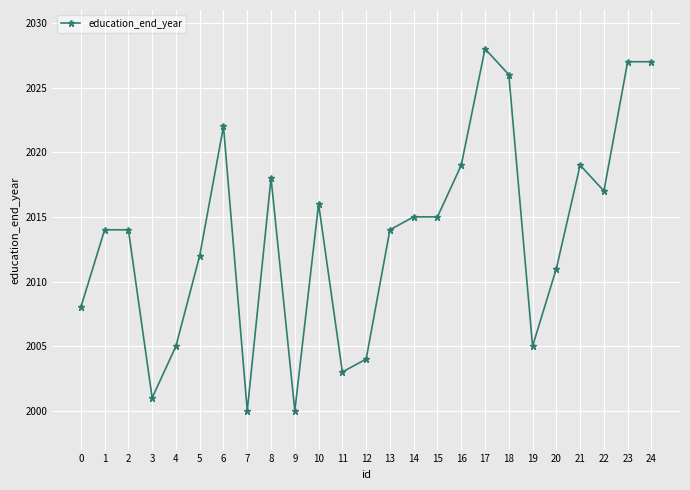

How many data points does each series have?

25